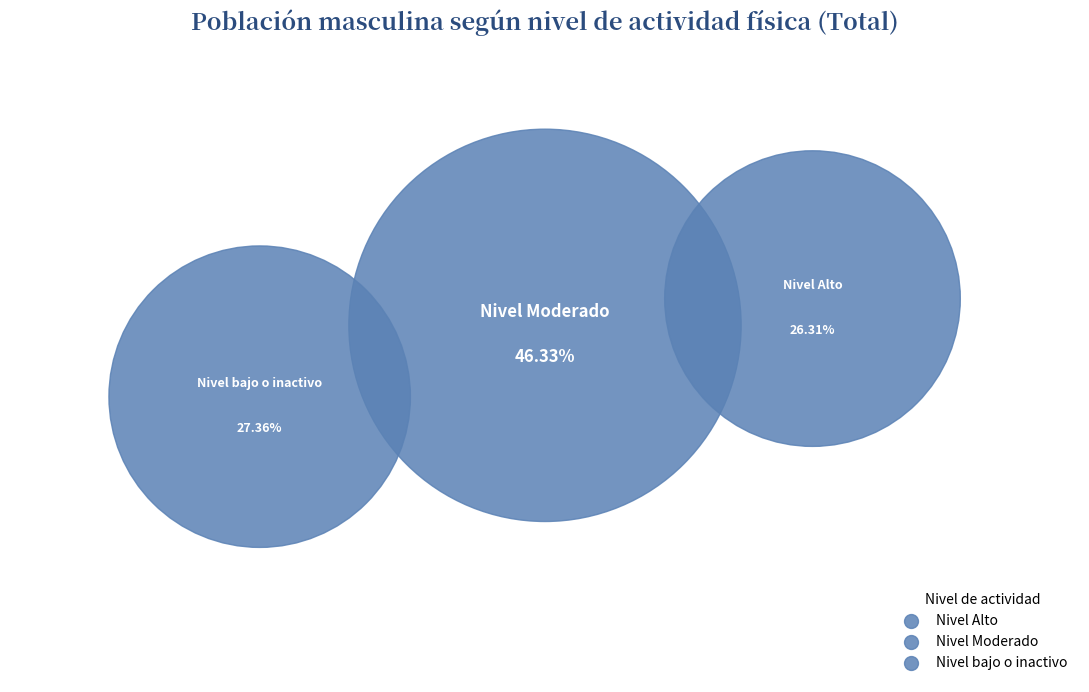

Does any single category account for the majority?

No